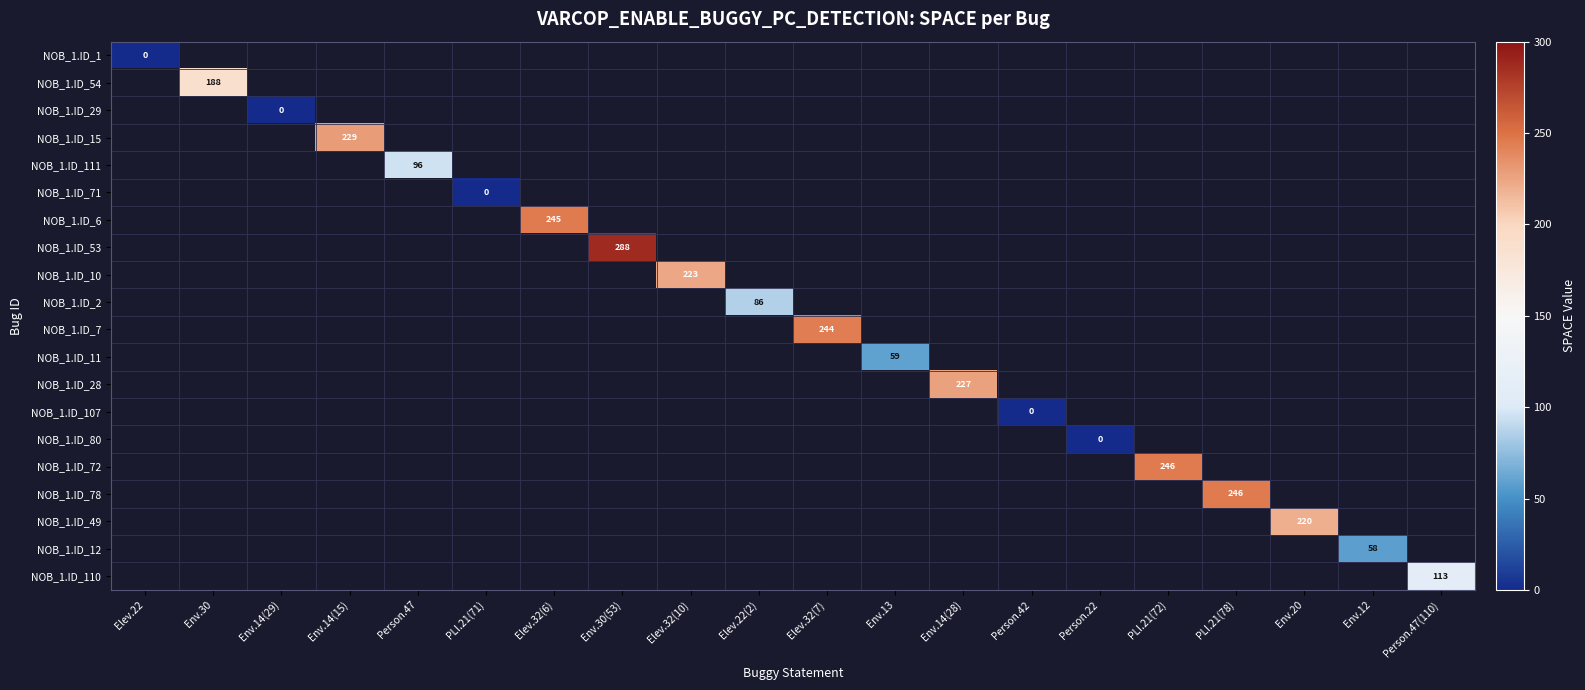

Is it true that NOB_1.ID_111 equals 0 at Env.14(29)?

False